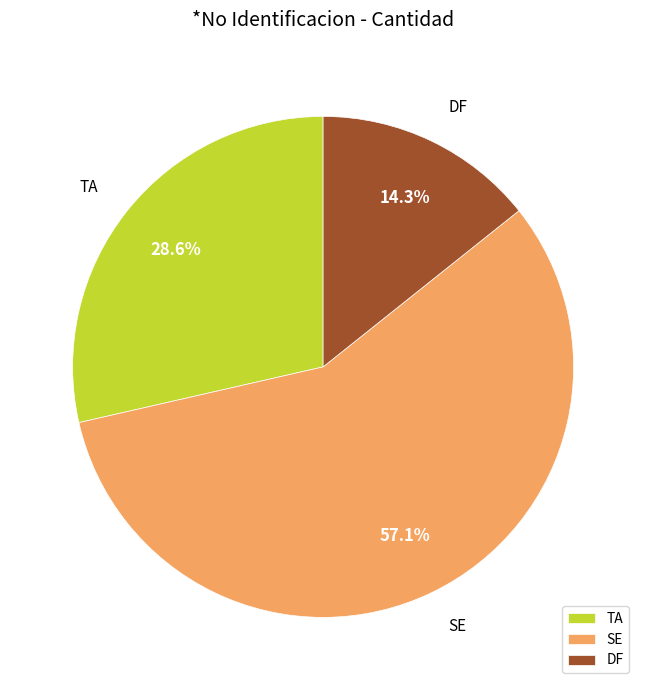

Is it true that DF is 14% of the pie?

True